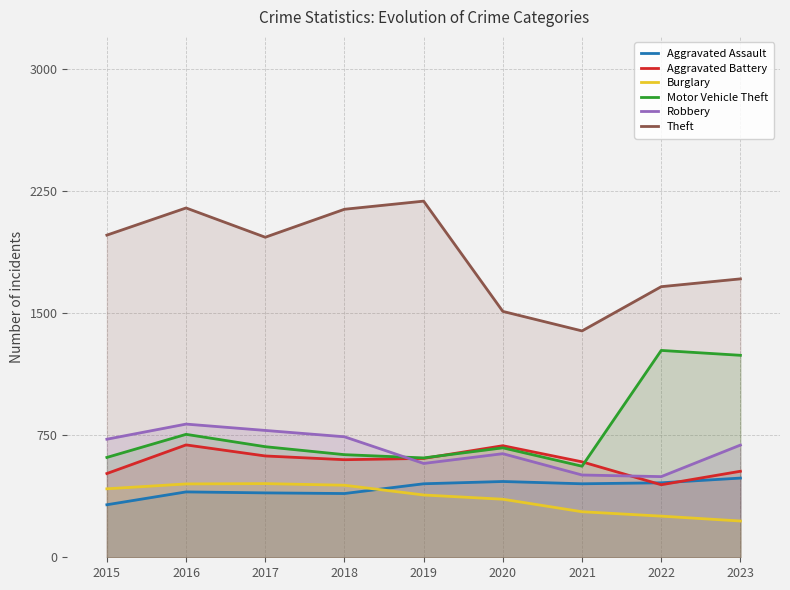

True or false: Aggravated Assault has a value of 813 at 2020.

False